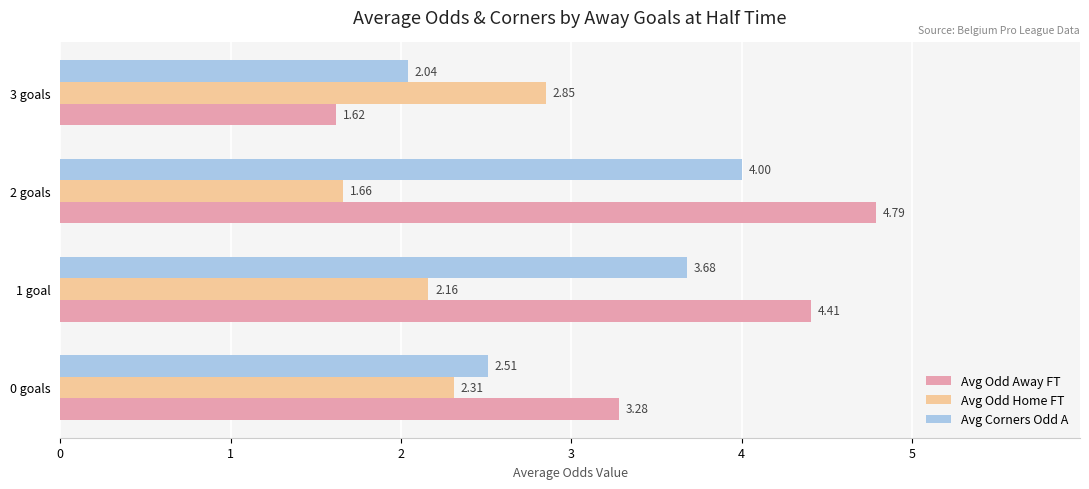

How many values in the Avg Odd Home FT series are below 2?

1